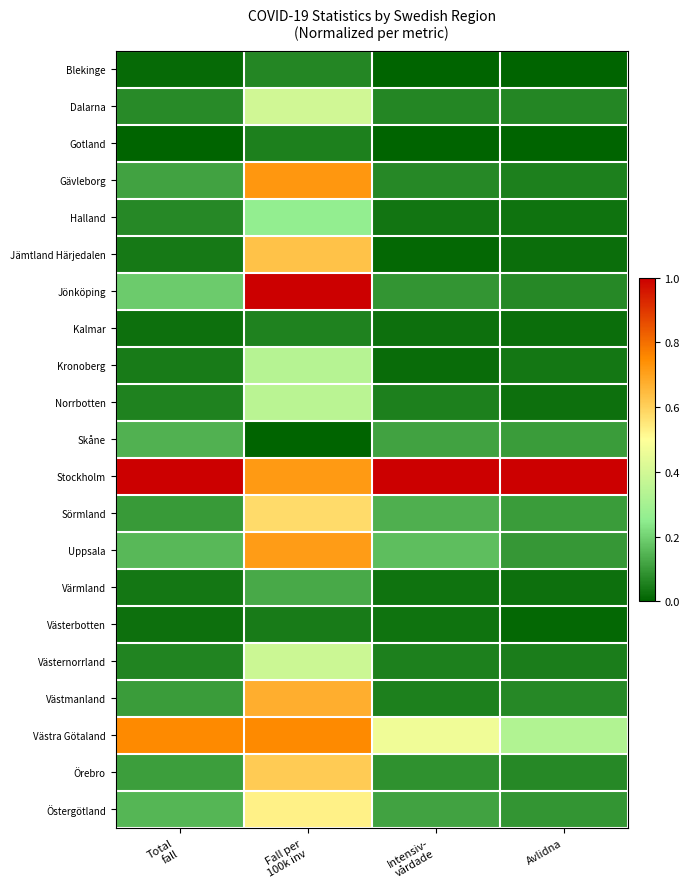

Rank the series by their maximum value, from highest to lowest.

Jönköping, Stockholm, Västra Götaland, Gävleborg, Uppsala, Västmanland, Jämtland Härjedalen, Örebro, Sörmland, Östergötland, Dalarna, Västernorrland, Norrbotten, Kronoberg, Halland, Skåne, Värmland, Blekinge, Kalmar, Gotland, Västerbotten